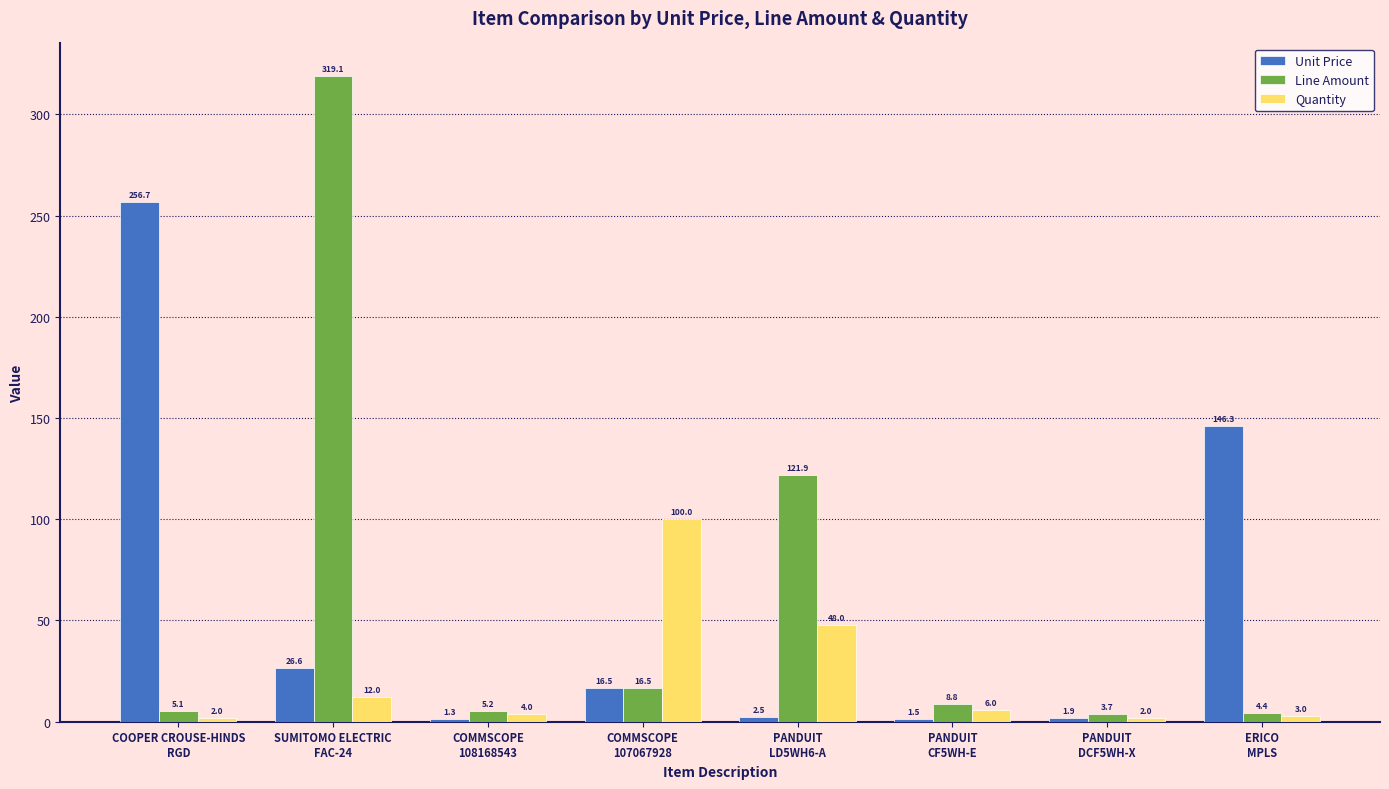

Between COMMSCOPE
108168543 and PANDUIT
DCF5WH-X, which series saw the biggest shift?

Quantity